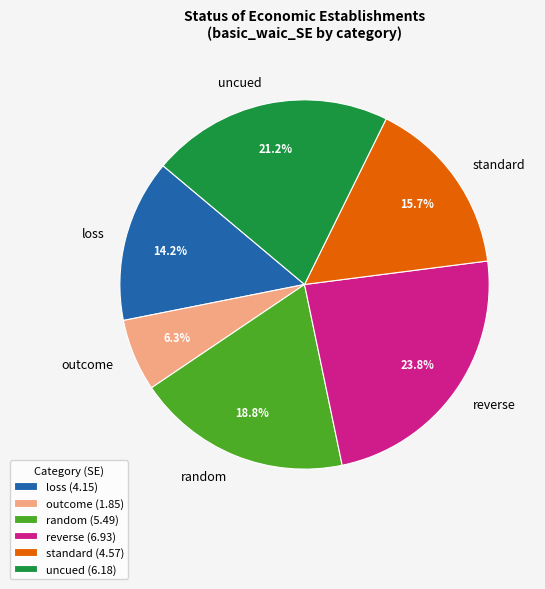

What portion of the pie excludes reverse?

76.2%